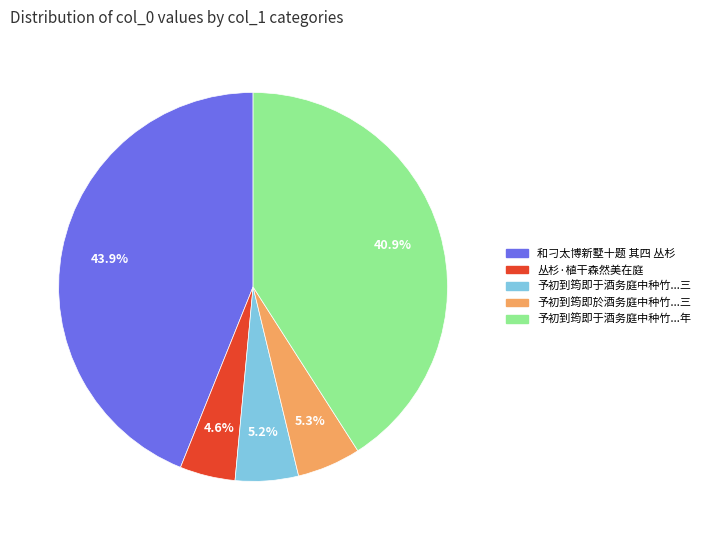

Is there a majority slice in this chart?

No